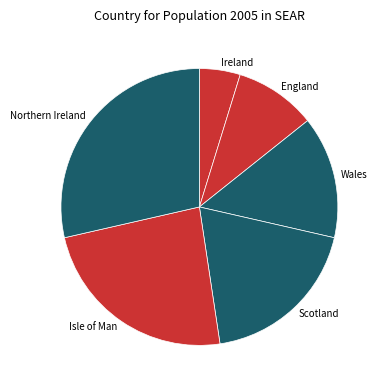

How many slices are in this pie chart?

6